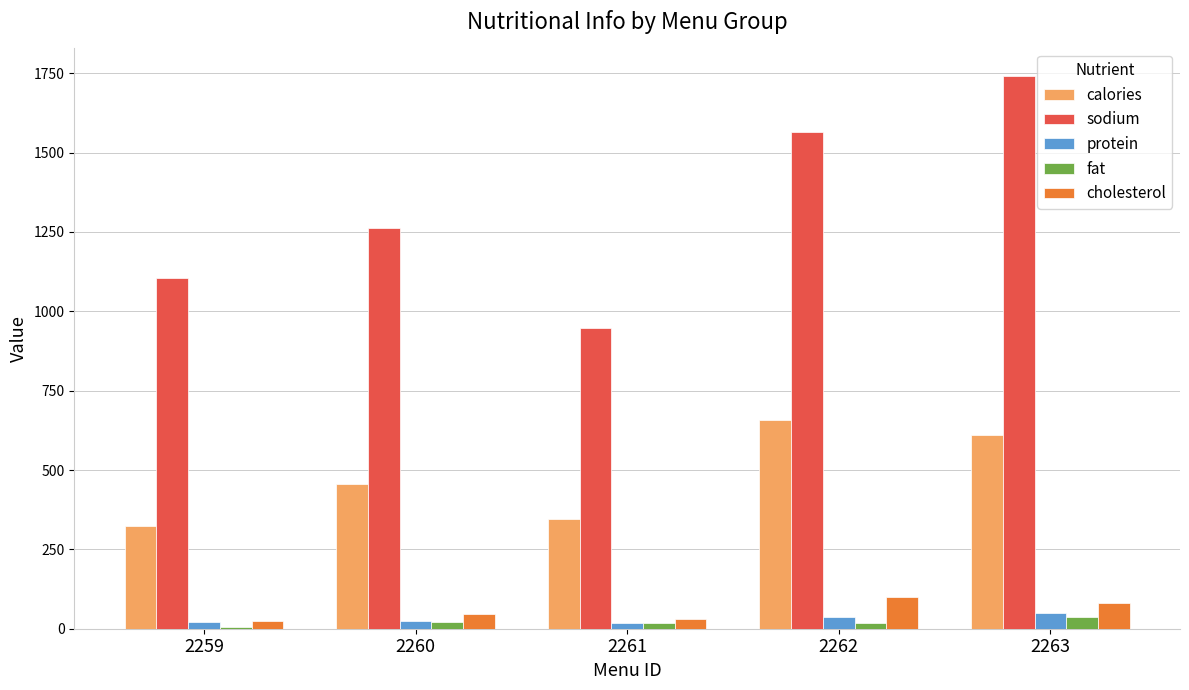

What is the spread (max minus min) of values at 2260?

1241